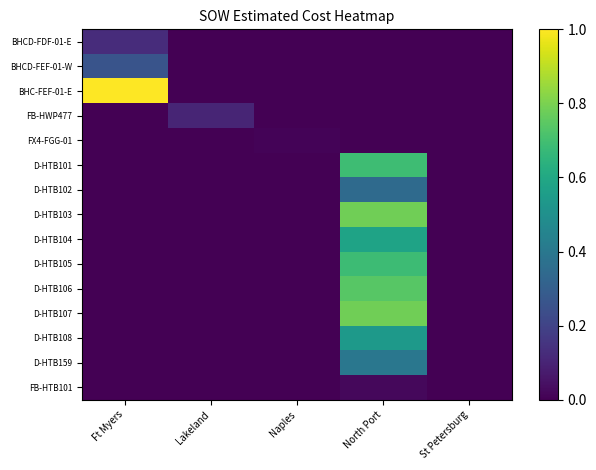

Reading right to left, transcribe all the data shown in this chart.

BHCD-FDF-01-E: St Petersburg=0.0	North Port=0.0	Naples=0.0	Lakeland=0.0	Ft Myers=0.1
BHCD-FEF-01-W: St Petersburg=0.0	North Port=0.0	Naples=0.0	Lakeland=0.0	Ft Myers=0.3
BHC-FEF-01-E: St Petersburg=0.0	North Port=0.0	Naples=0.0	Lakeland=0.0	Ft Myers=1.0
FB-HWP477: St Petersburg=0.0	North Port=0.0	Naples=0.0	Lakeland=0.1	Ft Myers=0.0
FX4-FGG-01: St Petersburg=0.0	North Port=0.0	Naples=0.0	Lakeland=0.0	Ft Myers=0.0
D-HTB101: St Petersburg=0.0	North Port=0.7	Naples=0.0	Lakeland=0.0	Ft Myers=0.0
D-HTB102: St Petersburg=0.0	North Port=0.3	Naples=0.0	Lakeland=0.0	Ft Myers=0.0
D-HTB103: St Petersburg=0.0	North Port=0.8	Naples=0.0	Lakeland=0.0	Ft Myers=0.0
D-HTB104: St Petersburg=0.0	North Port=0.6	Naples=0.0	Lakeland=0.0	Ft Myers=0.0
D-HTB105: St Petersburg=0.0	North Port=0.7	Naples=0.0	Lakeland=0.0	Ft Myers=0.0
D-HTB106: St Petersburg=0.0	North Port=0.7	Naples=0.0	Lakeland=0.0	Ft Myers=0.0
D-HTB107: St Petersburg=0.0	North Port=0.8	Naples=0.0	Lakeland=0.0	Ft Myers=0.0
D-HTB108: St Petersburg=0.0	North Port=0.5	Naples=0.0	Lakeland=0.0	Ft Myers=0.0
D-HTB159: St Petersburg=0.0	North Port=0.4	Naples=0.0	Lakeland=0.0	Ft Myers=0.0
FB-HTB101: St Petersburg=0.0	North Port=0.0	Naples=0.0	Lakeland=0.0	Ft Myers=0.0